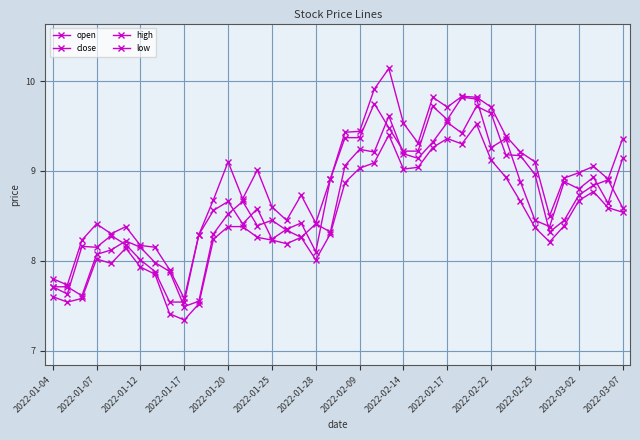

How many data points does each series have?

40